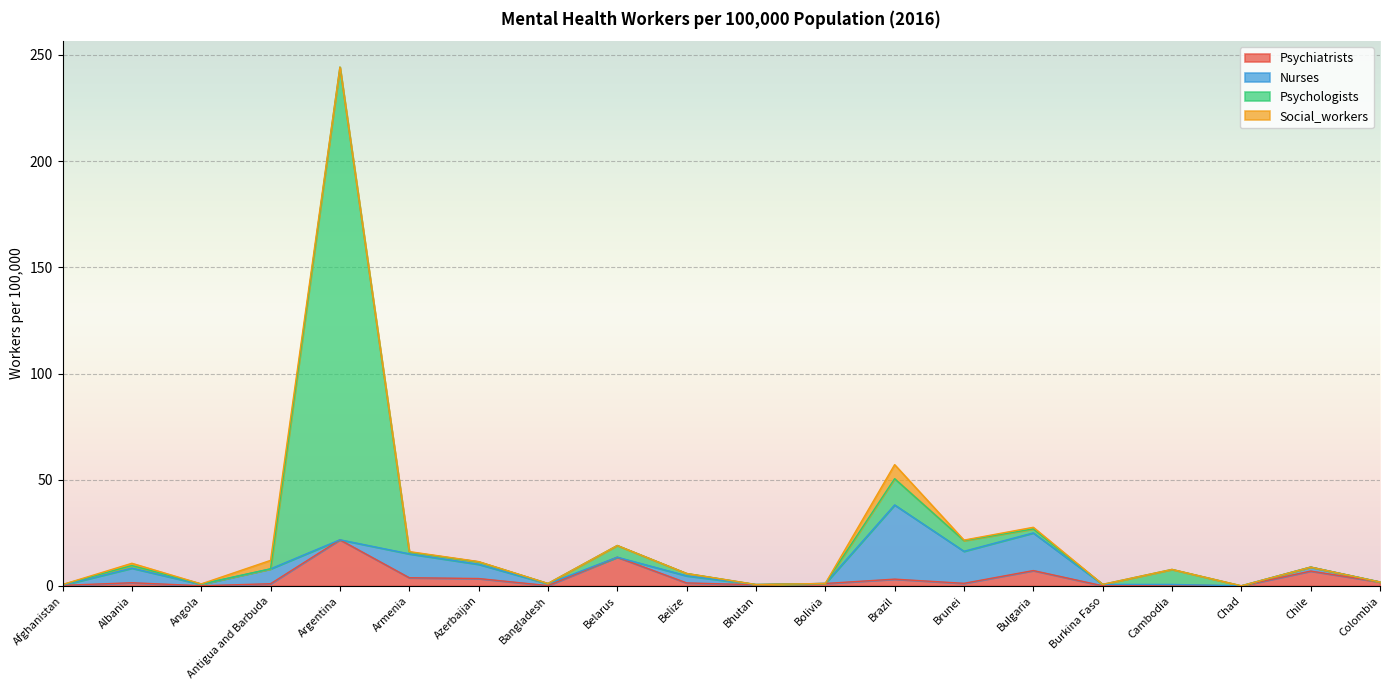

At which category does Psychologists reach its first local peak?

Albania